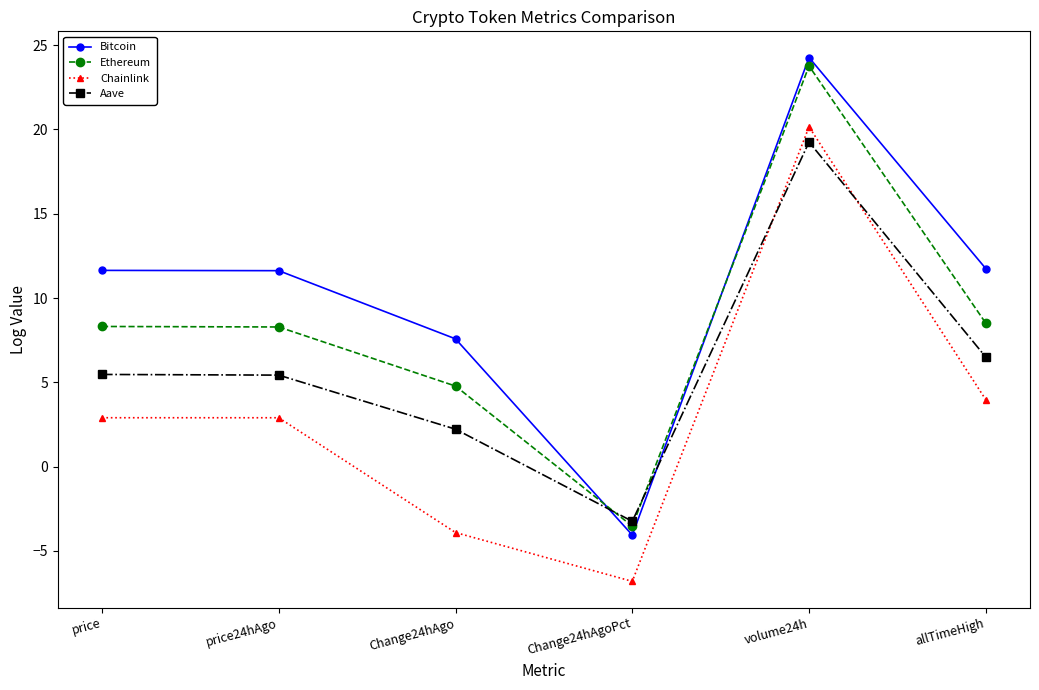

At Change24hAgoPct, list the series in order from largest to smallest.

Aave, Ethereum, Bitcoin, Chainlink